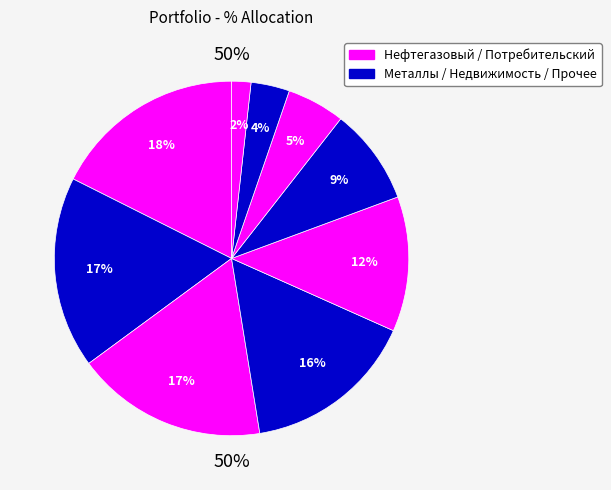

To the nearest percent, what is the difference between the largest and smallest slice percentages?

16%